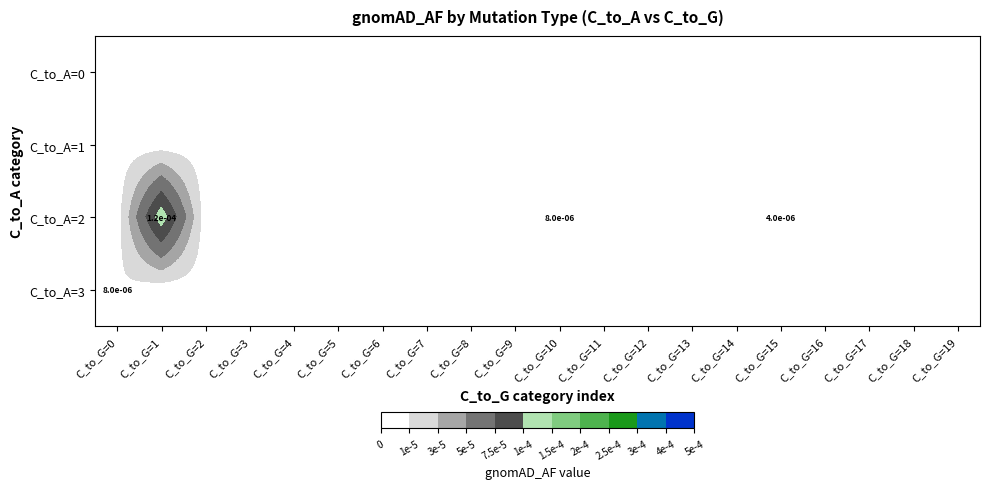

Is the value of C_to_A=0 at C_to_G=11 greater than the value of C_to_A=3 at C_to_G=3?

No